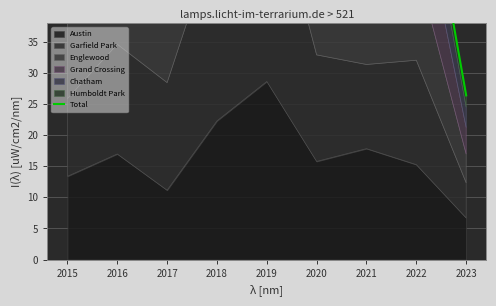

What is the difference between the values at 2018 and 2021?

33.6